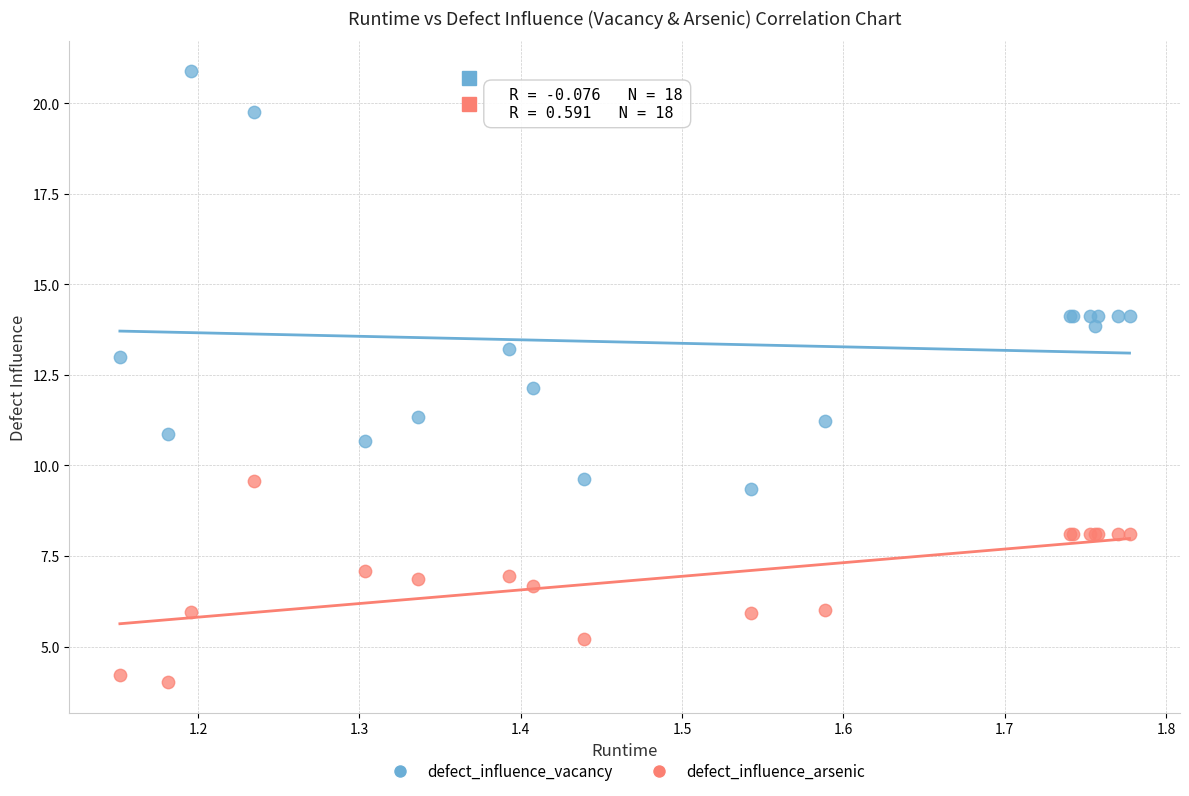

What are all the series names shown in the legend?

defect_influence_vacancy, defect_influence_arsenic